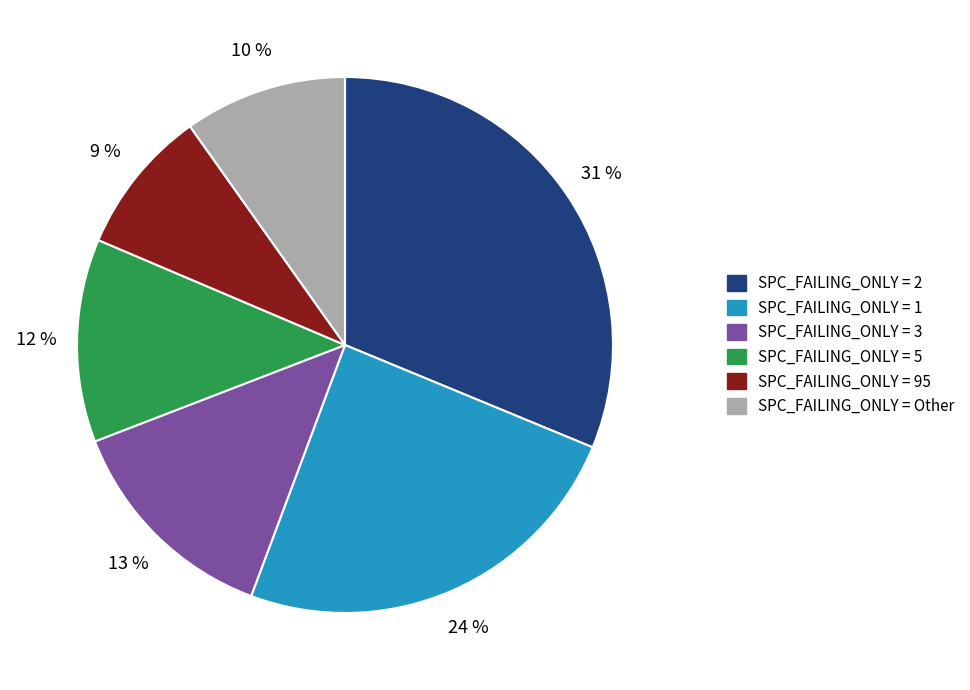

What percentage is the SPC_FAILING_ONLY = Other slice, to the nearest percent?

10%